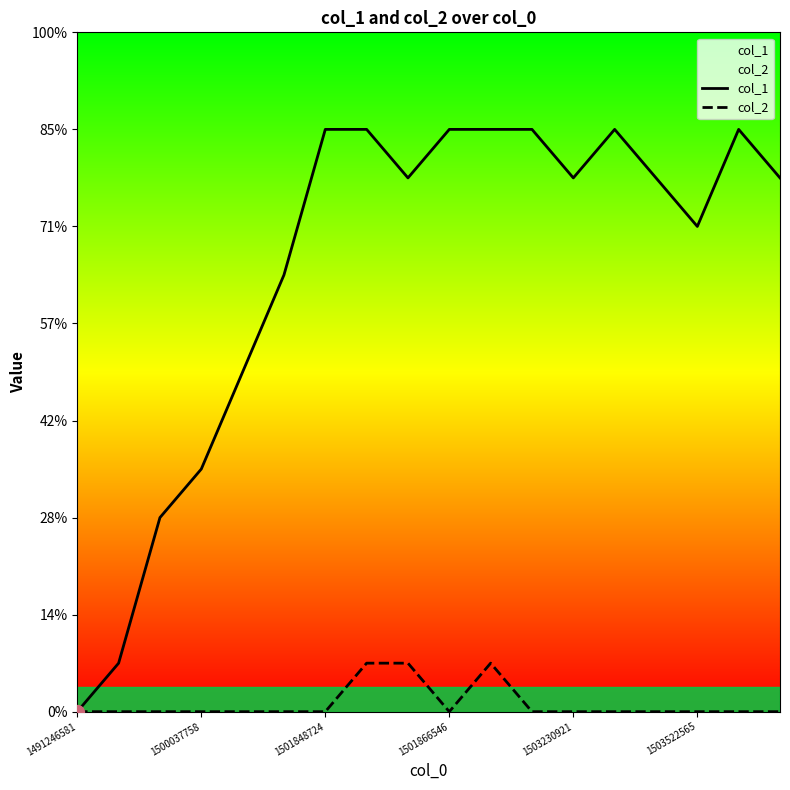

How many lines are shown in the chart?

2